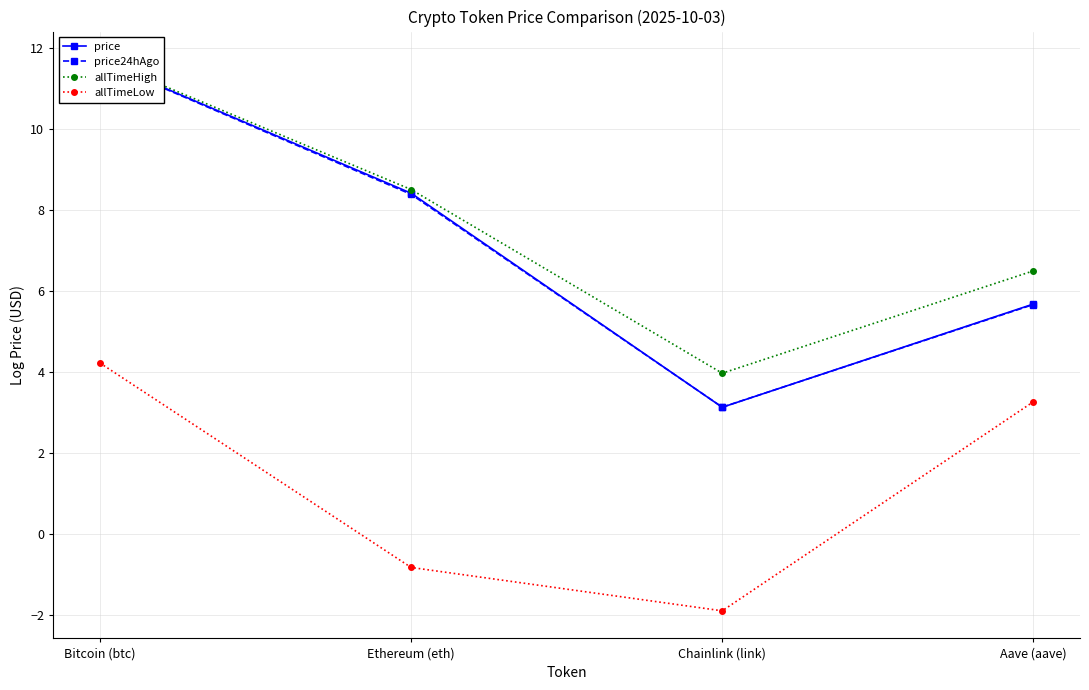

How many distinct data groups are displayed?

4